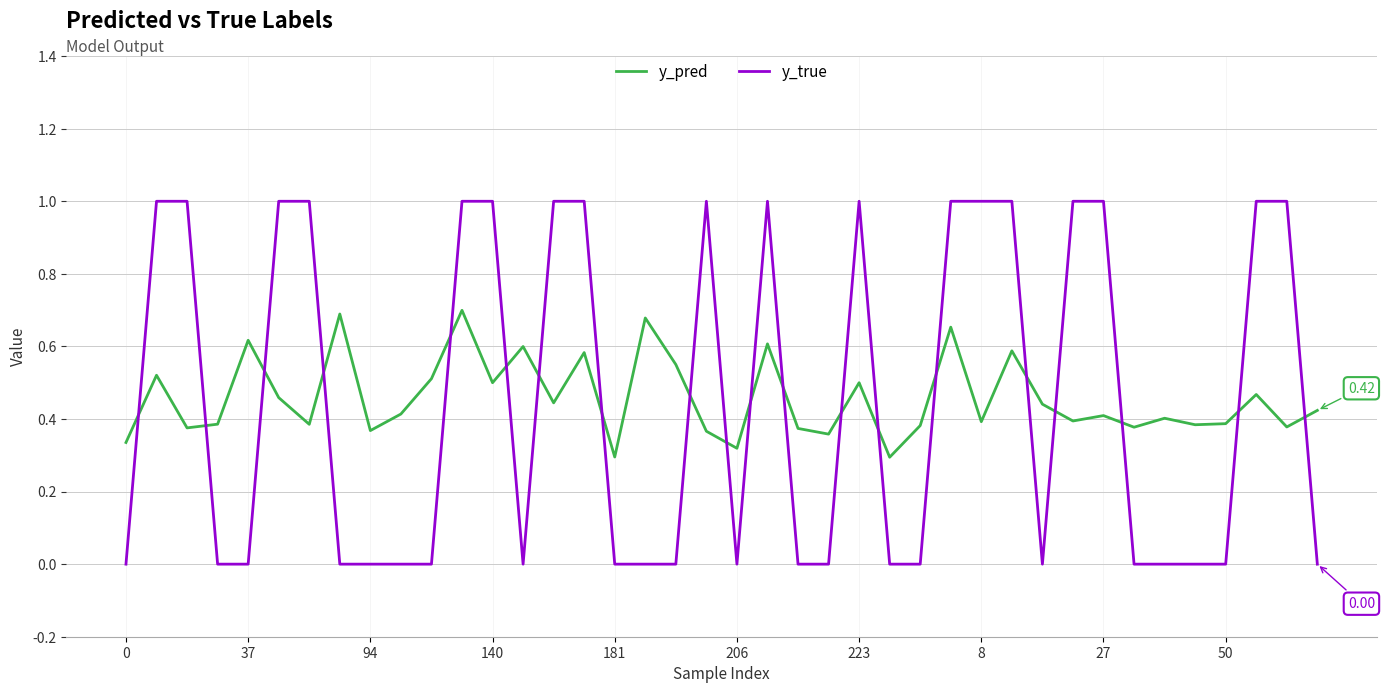

Count the y_pred values in the range 0 to 1.

40